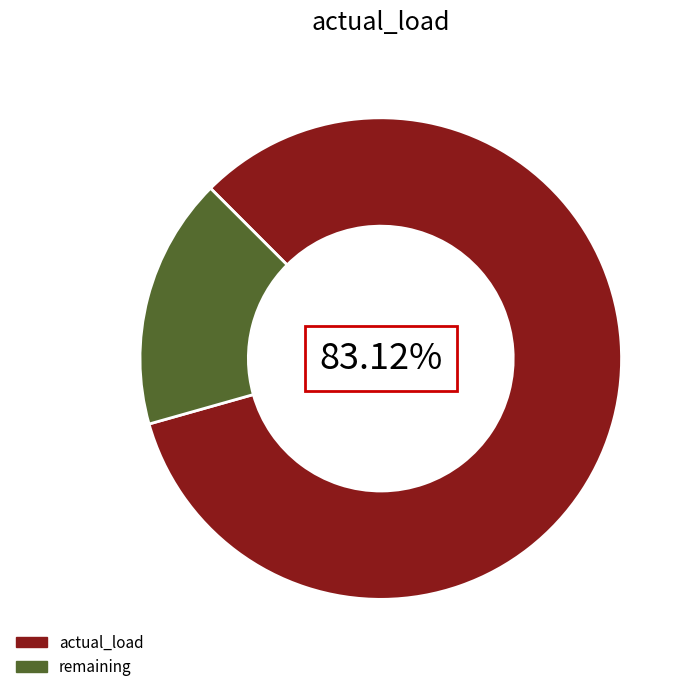

To the nearest percent, what is the average slice percentage?

50%